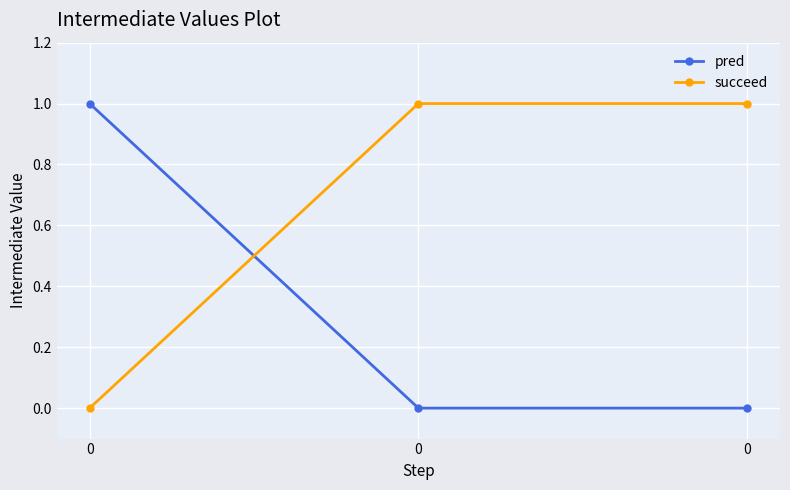

Reading left to right, list all the values displayed in this chart.

pred: 0=1	0=0	0=0
succeed: 0=0	0=1	0=1